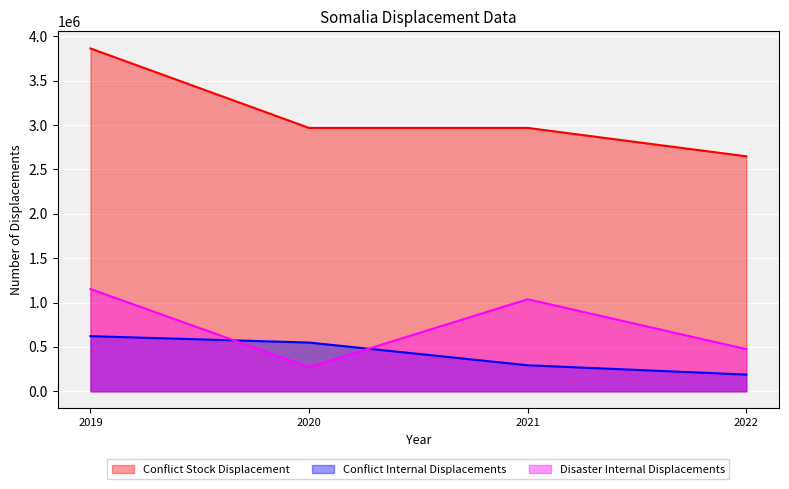

What is the total value across all series at 2021?

4298000